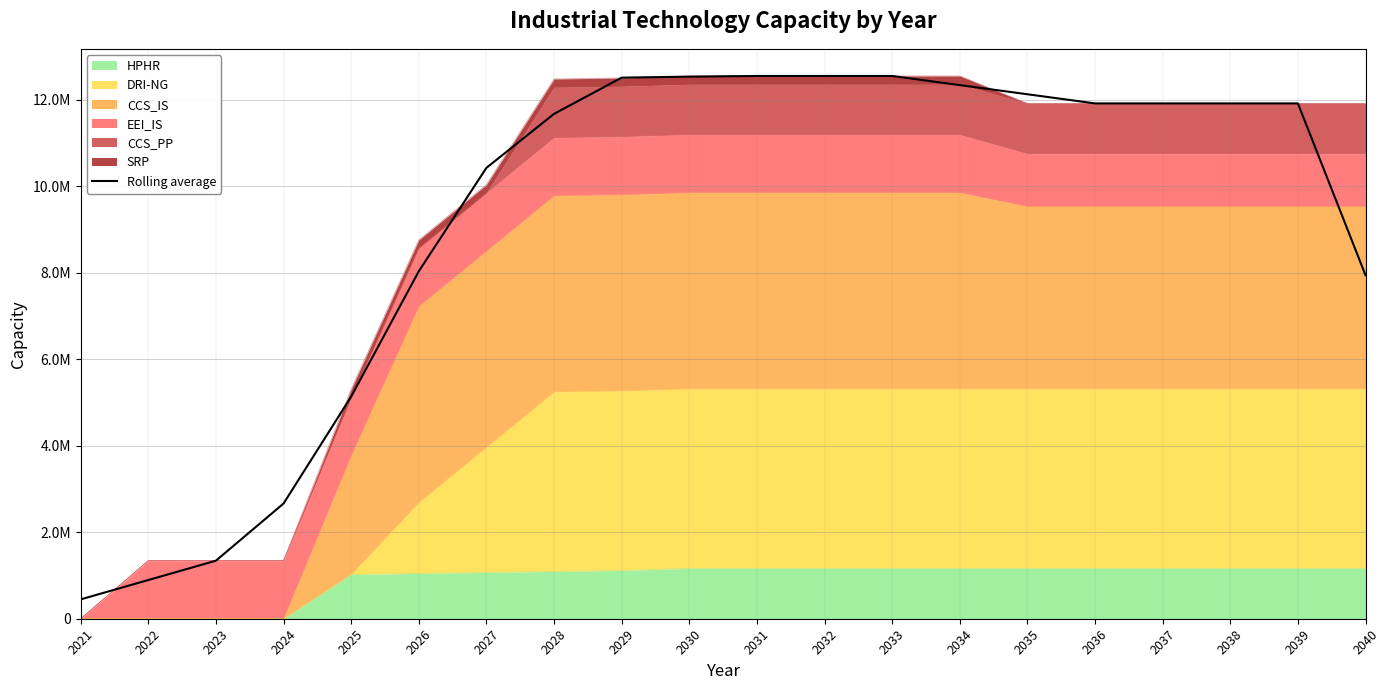

Where does the data first go above 11911678?

2029